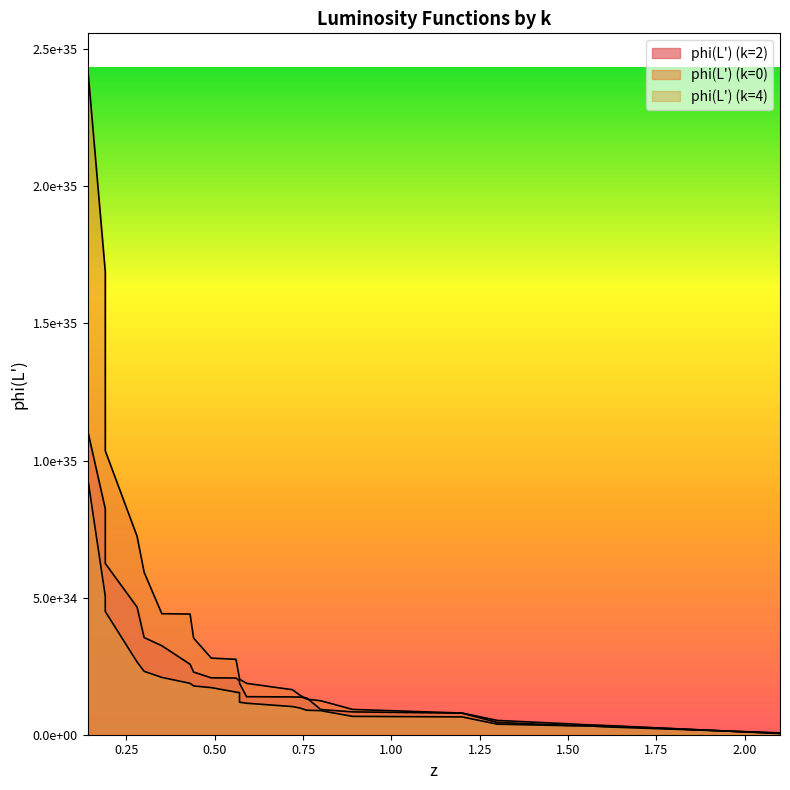

True or false: phi(L') (k=2) has more than 0 interior local peaks.

False